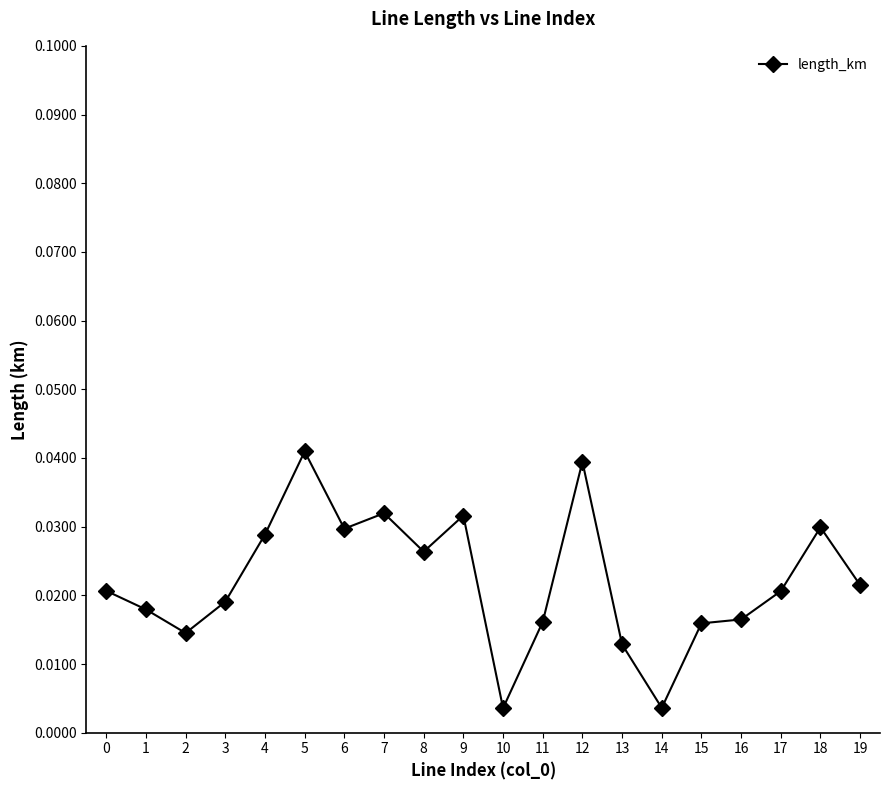

What is the sum of all values?

0.4